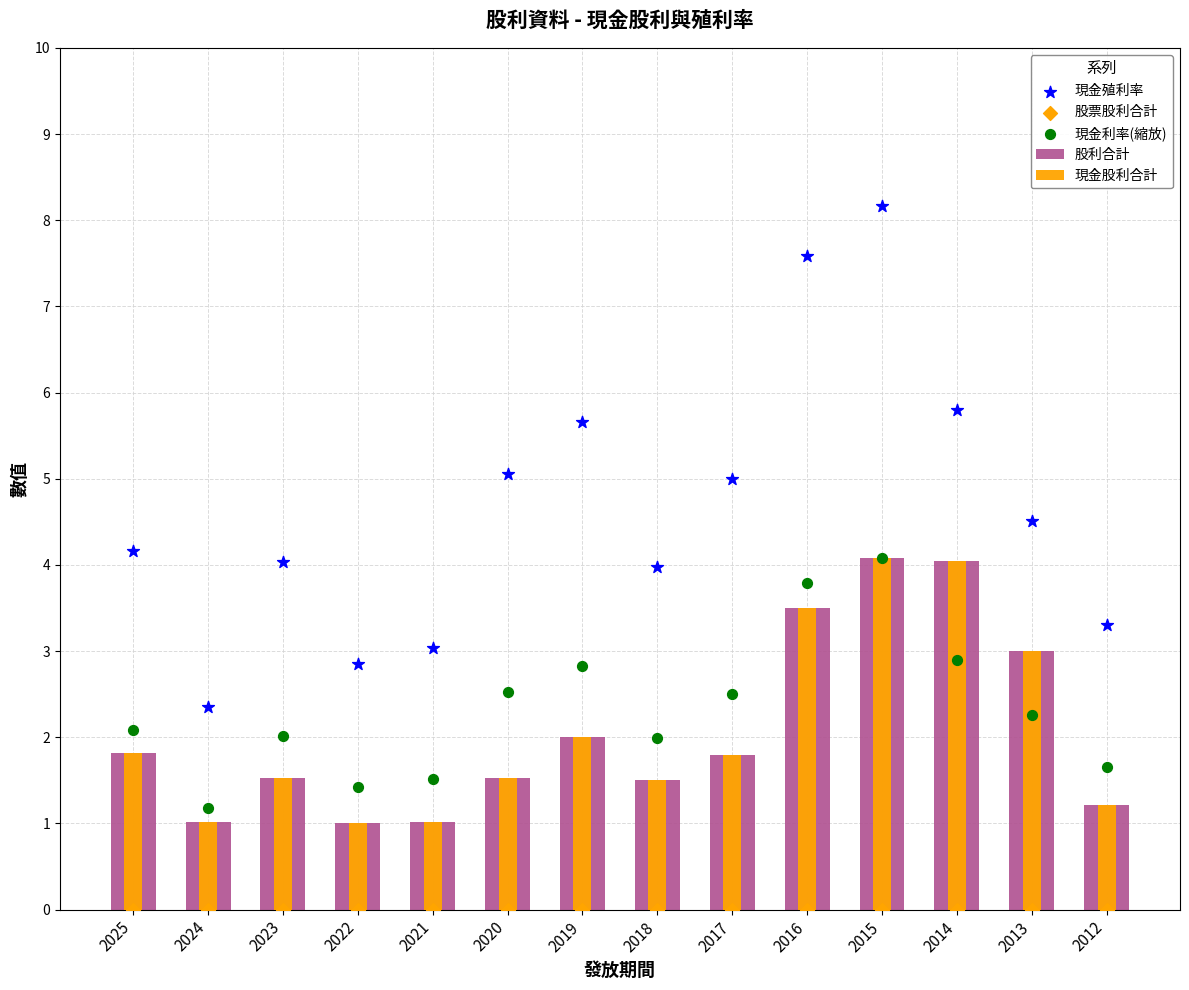

At how many categories does at least one series exceed 0?

14